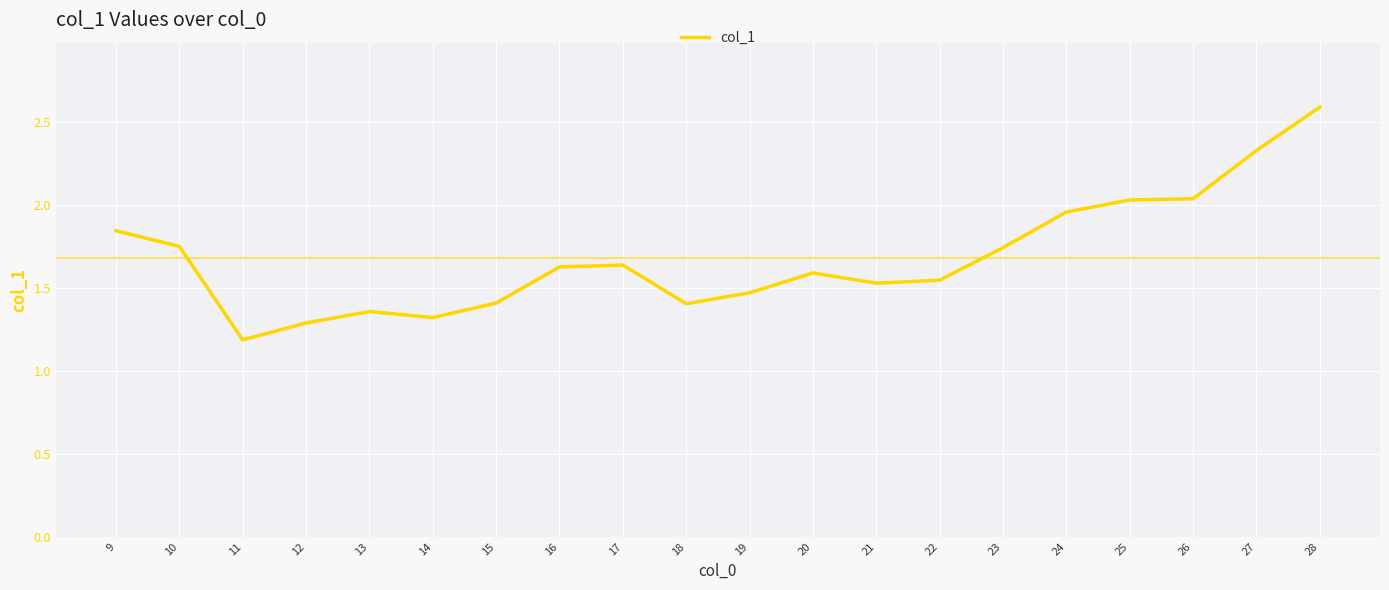

At which label is the value closest to 1?

11